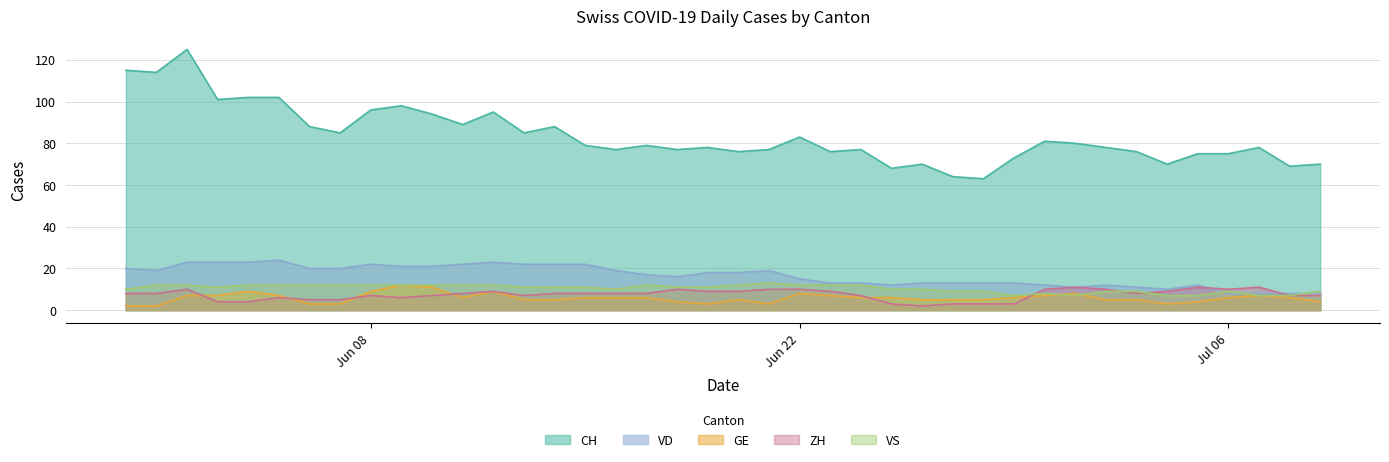

What is the maximum value shown in the chart?

125